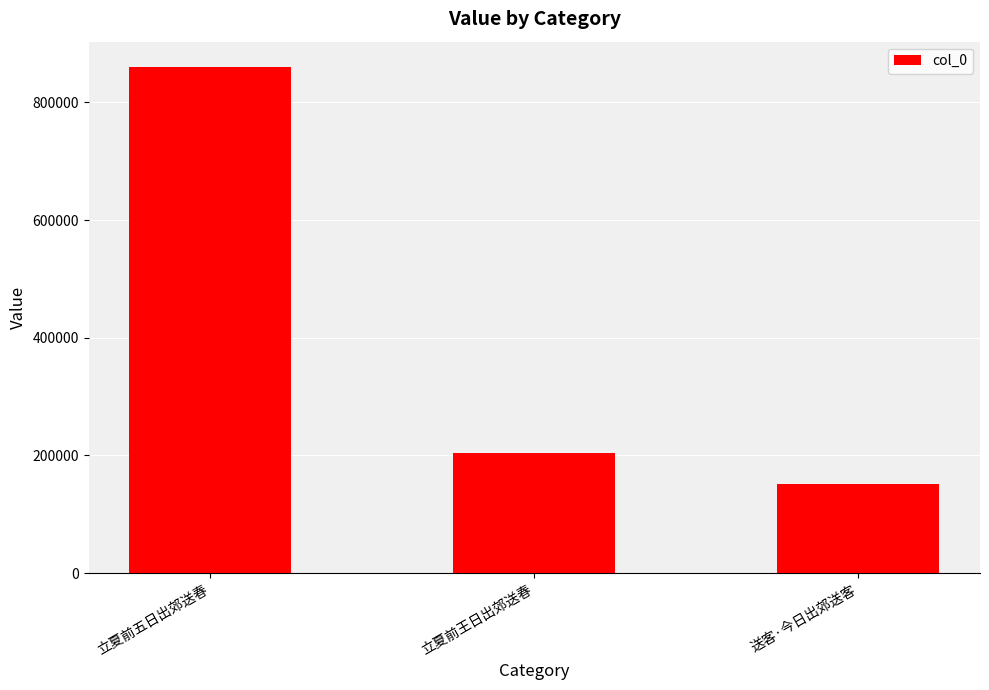

At which label does the data first exceed 203991?

立夏前五日出郊送春